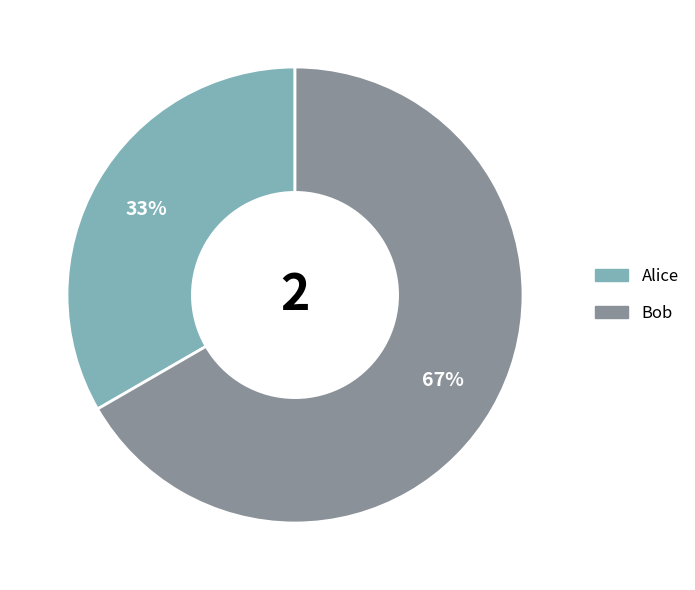

What is the largest slice in the pie chart?

Bob